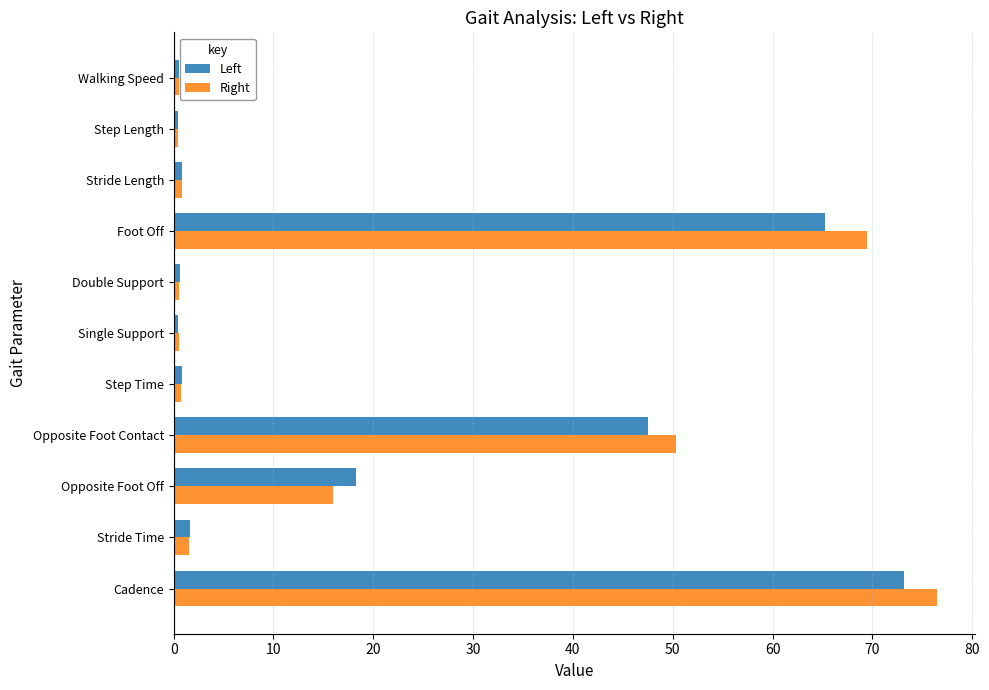

Which series changed the most between Opposite Foot Contact and Step Length?

Right